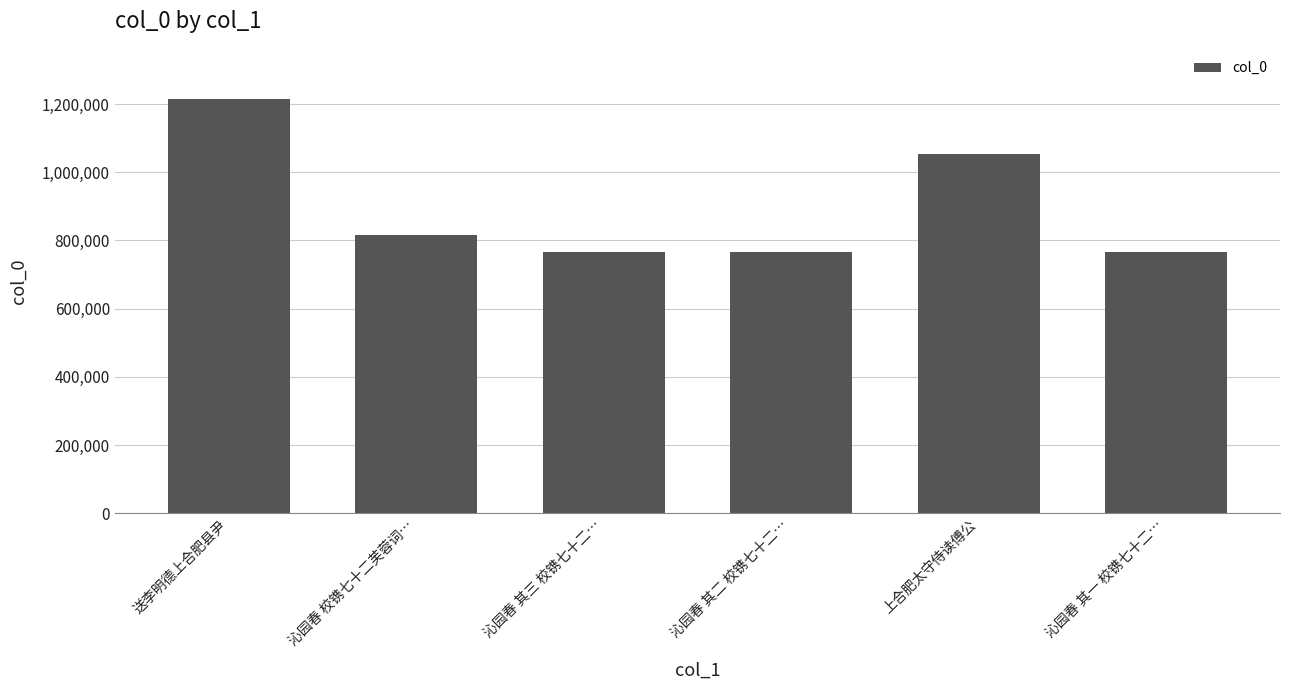

What is the sum of the values at 沁园春 其三 校镌七十二… and 沁园春 校镌七十二芙蓉词…?

1580481